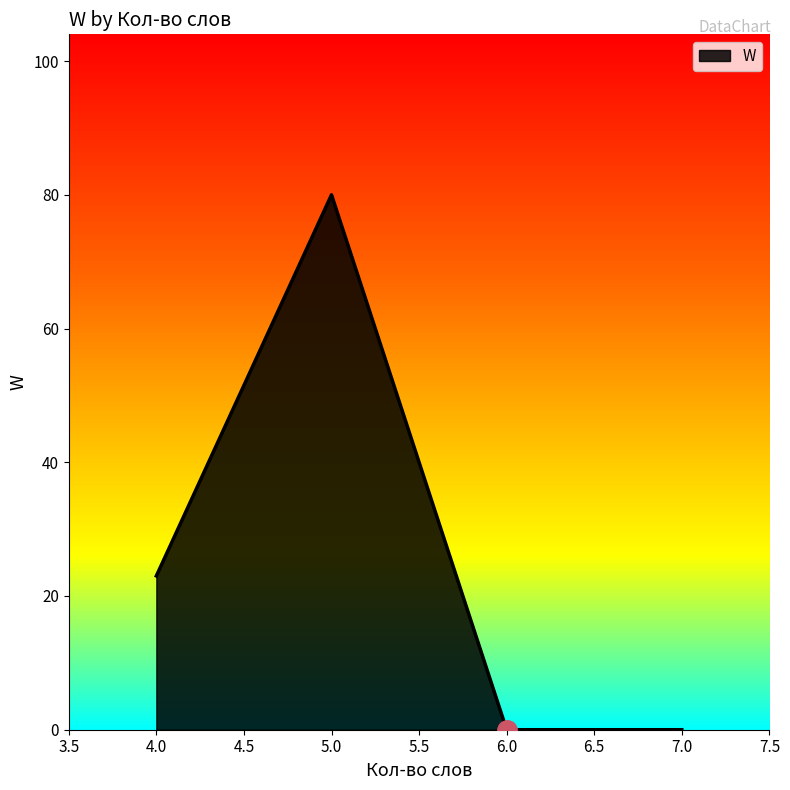

How many distinct data groups are displayed?

1